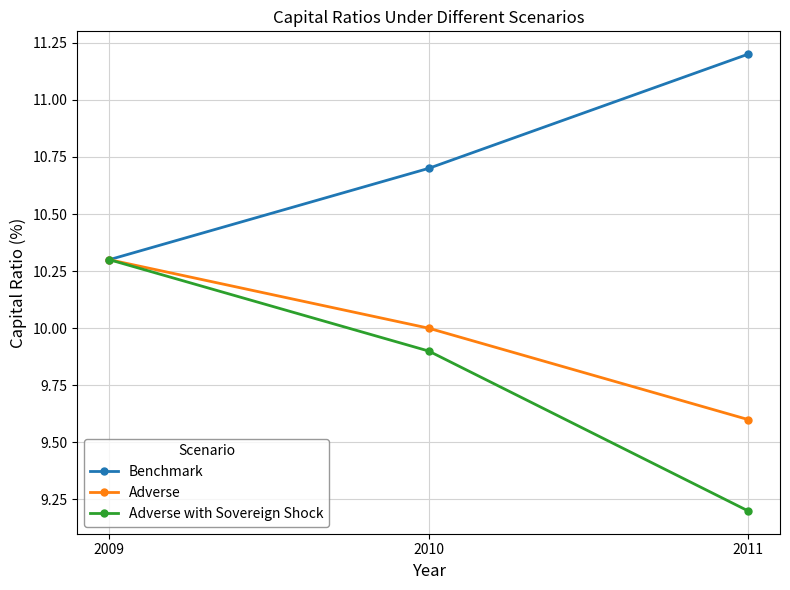

Which series has the largest range (max minus min)?

Adverse with Sovereign Shock